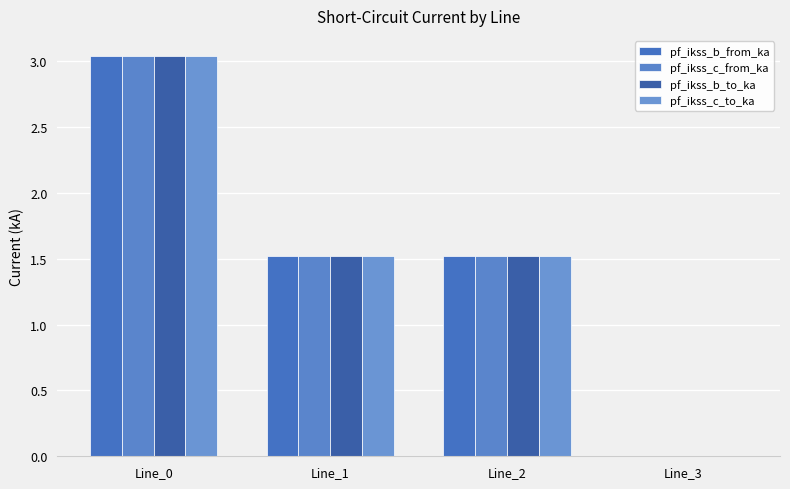

What is the average value of the pf_ikss_c_from_ka series?

1.5